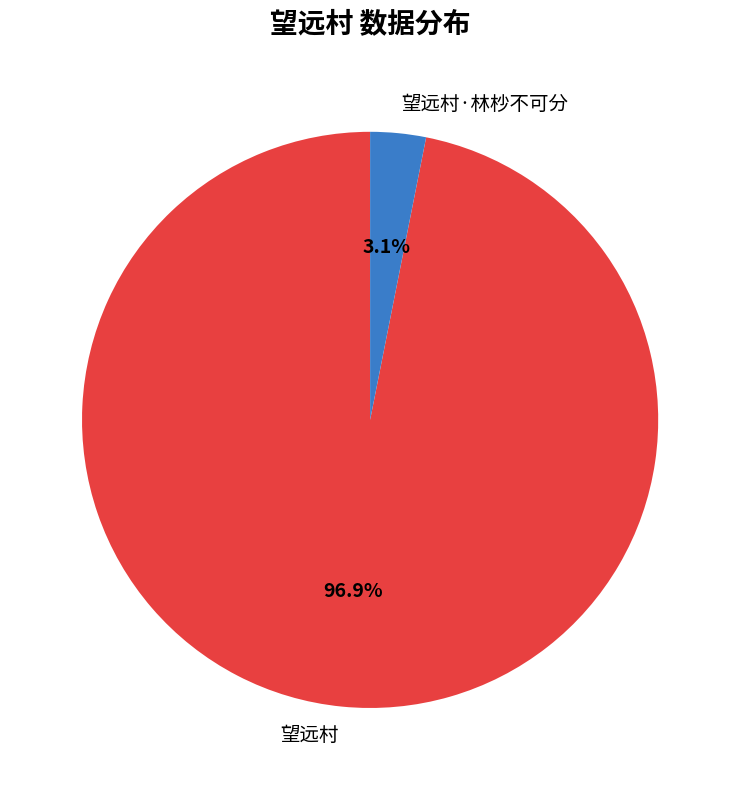

What percentage do 望远村·林杪不可分 and 望远村 together represent?

100.0%